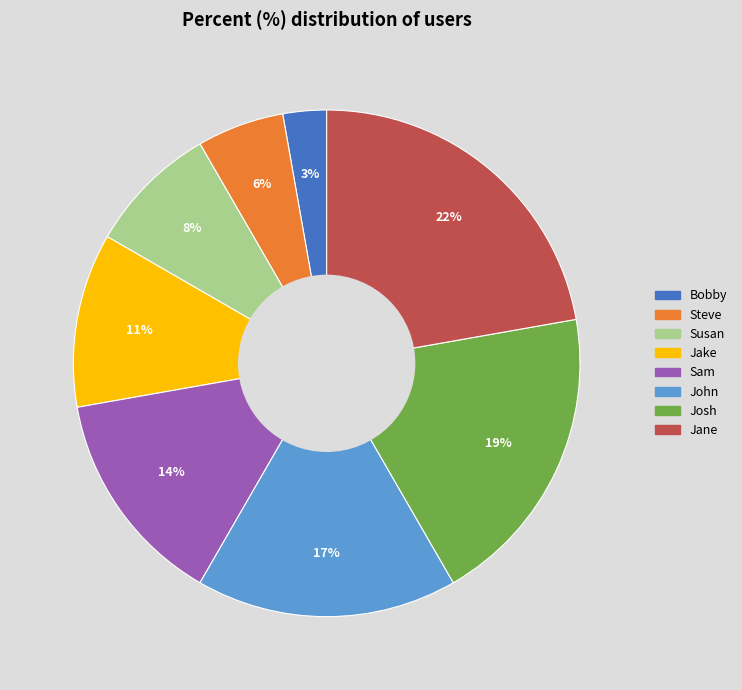

Is the sum of Josh and Jane greater than half?

No